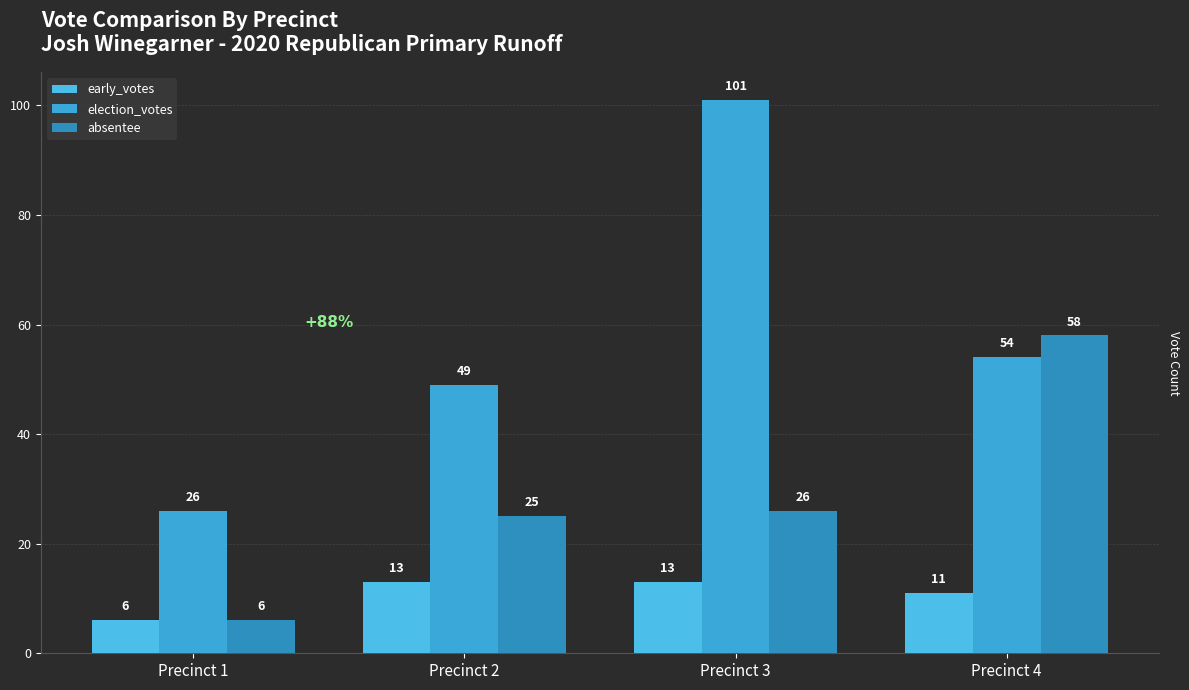

What is the total value across all series at Precinct 4?

123